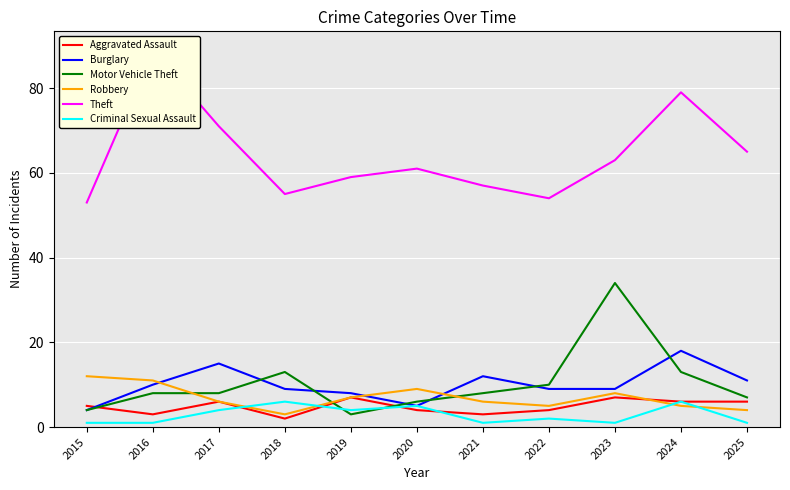

True or false: Robbery and Burglary intersect in this chart.

True